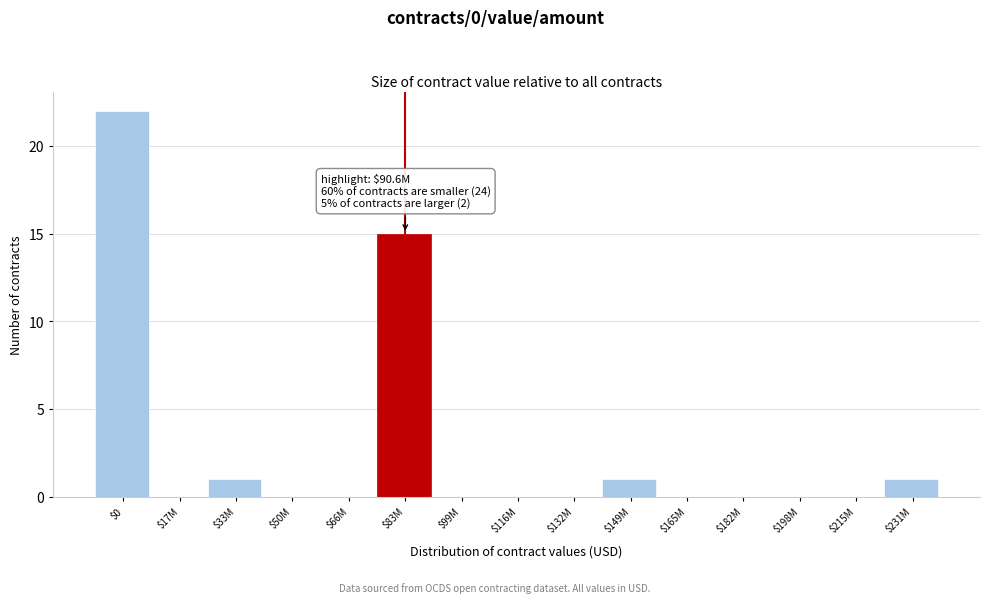

True or false: the data shows -7 at $215M.

False